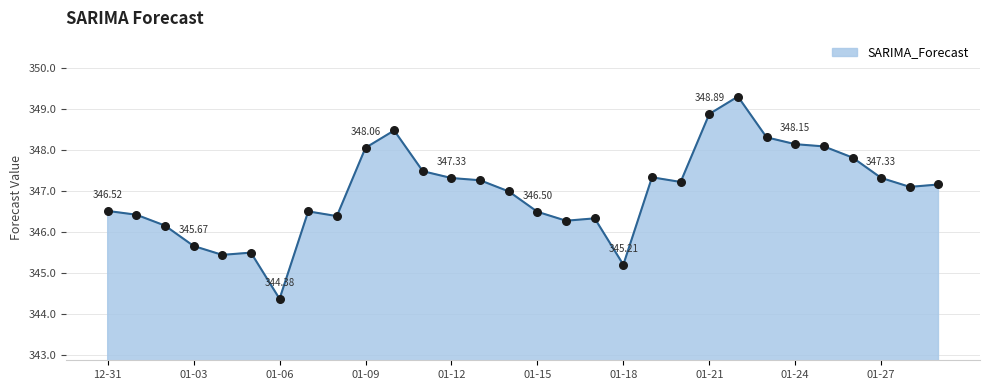

What is the difference between the maximum and minimum values?

4.9